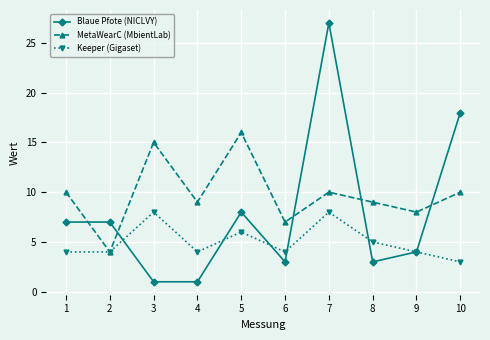

True or false: Blaue Pfote (NICLVY) has more than 1 interior local peaks.

True